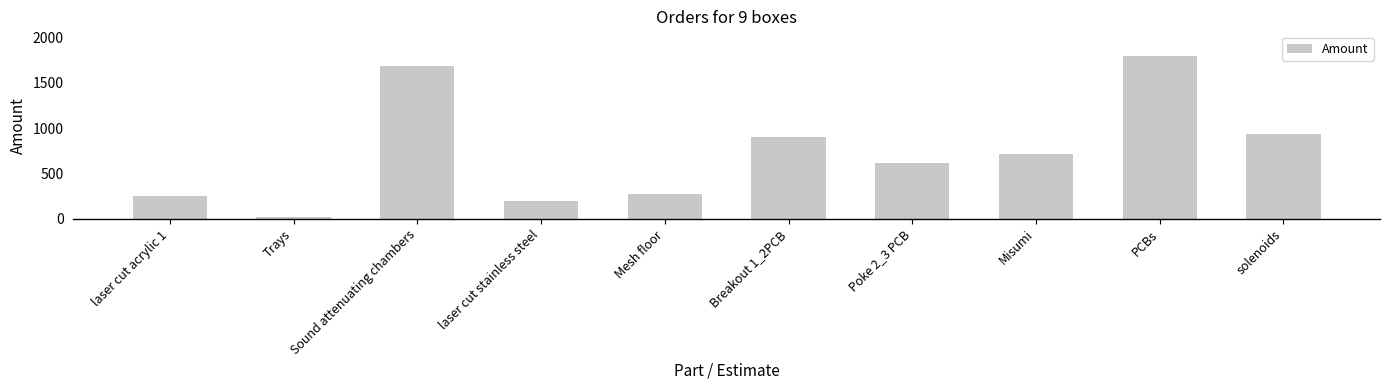

How many data points are less than 720?

5